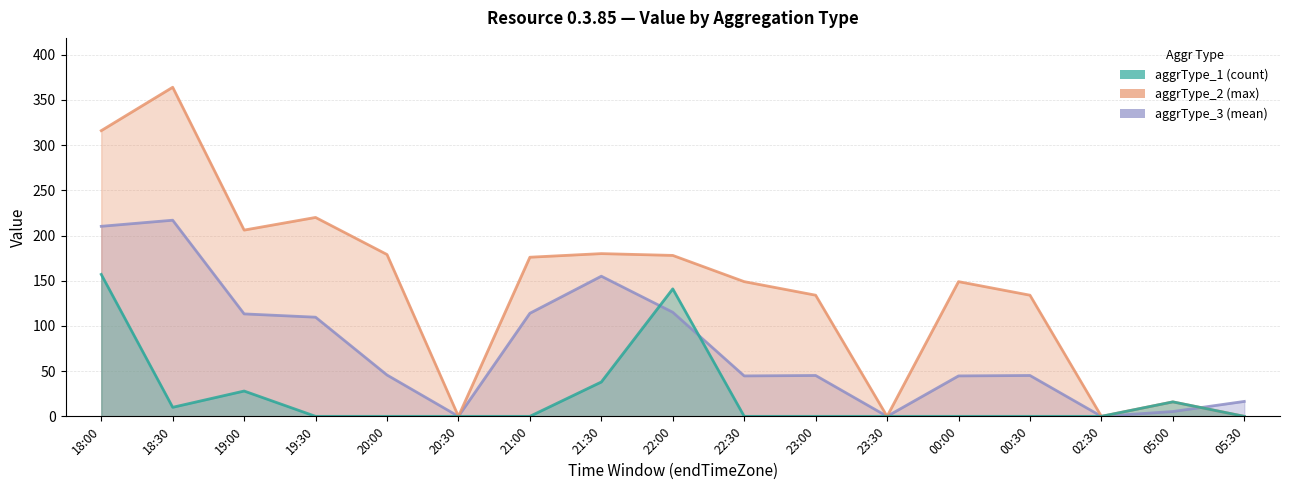

Does the chart display data point markers on the line(s)?

No